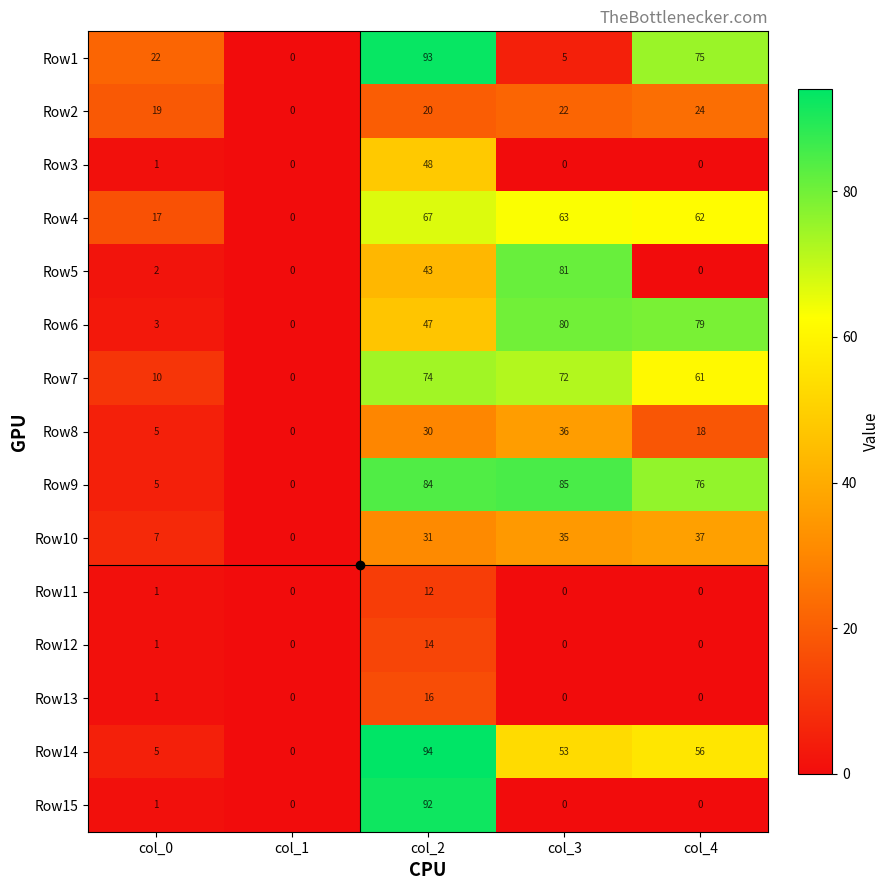

What is the greatest value displayed?

94